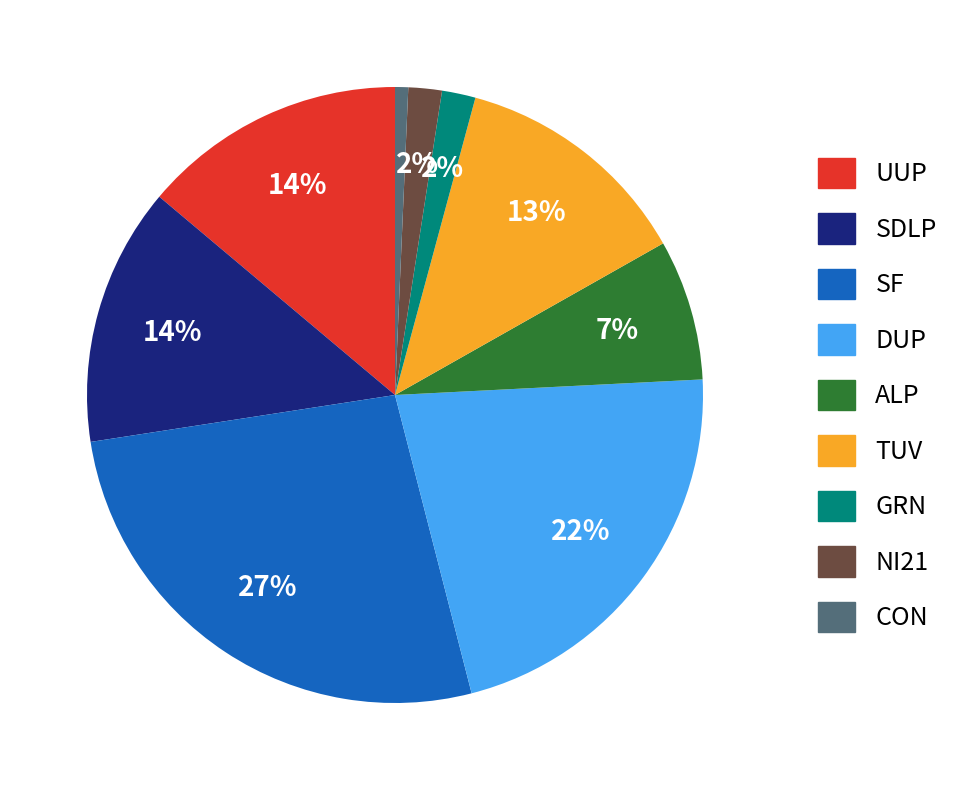

To the nearest percent, what percentage of the pie is TUV?

13%